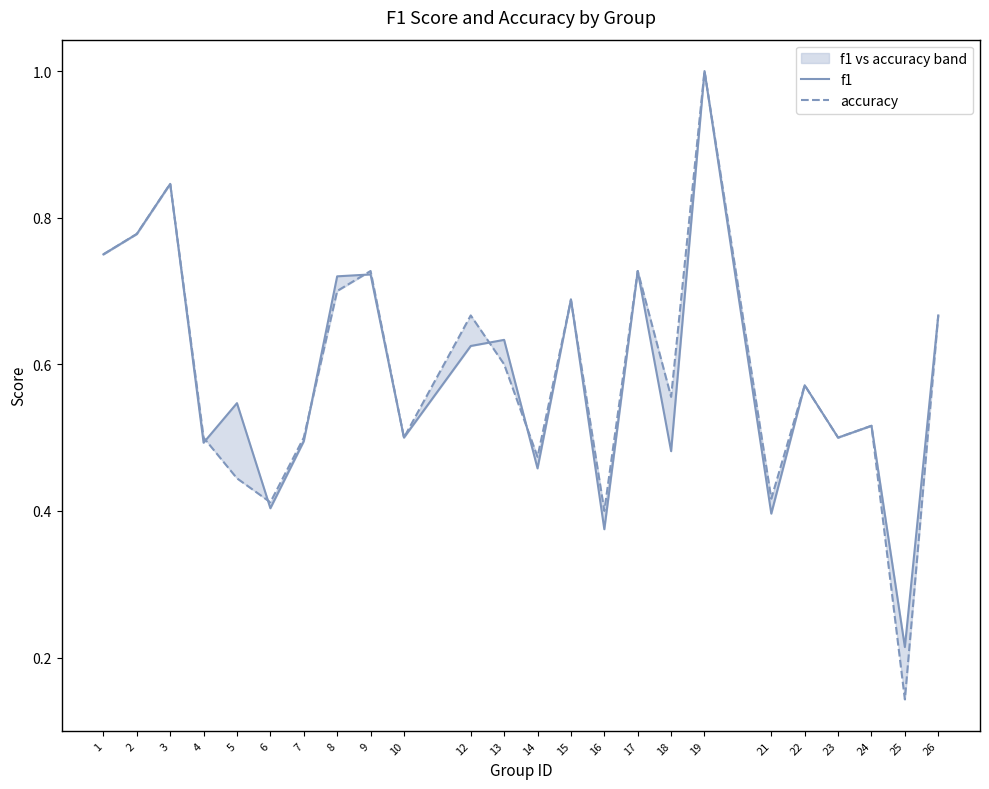

Which series ends up on top after the final intersection of f1 and accuracy?

accuracy